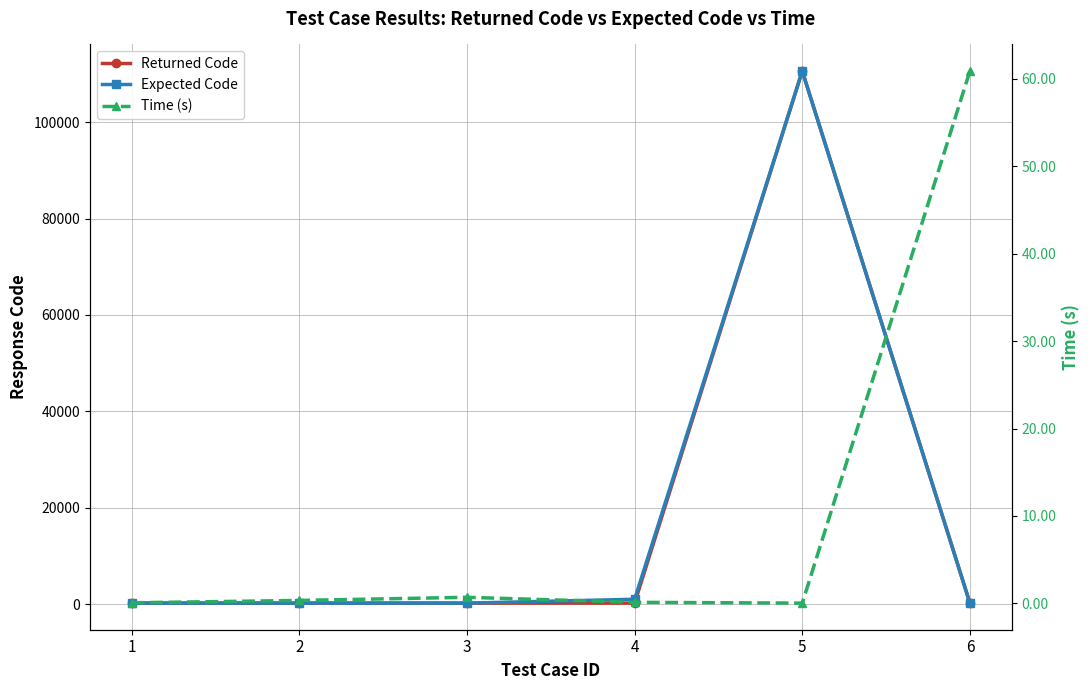

Between 6 and 1, which is larger?

6